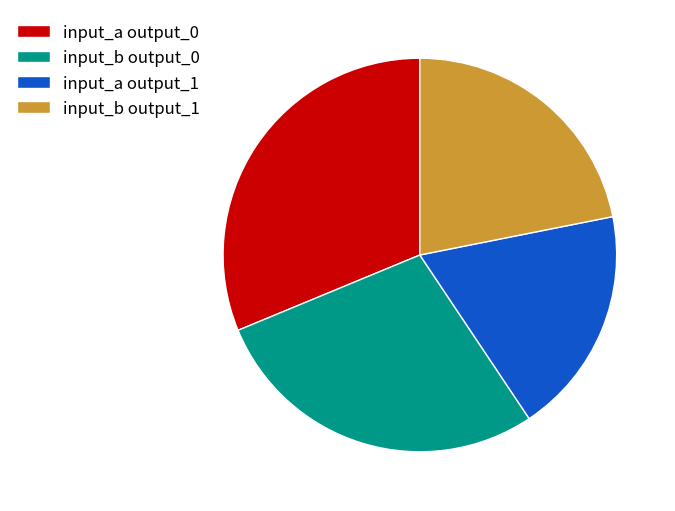

Between input_a output_1 and input_b output_0, which is larger?

input_b output_0